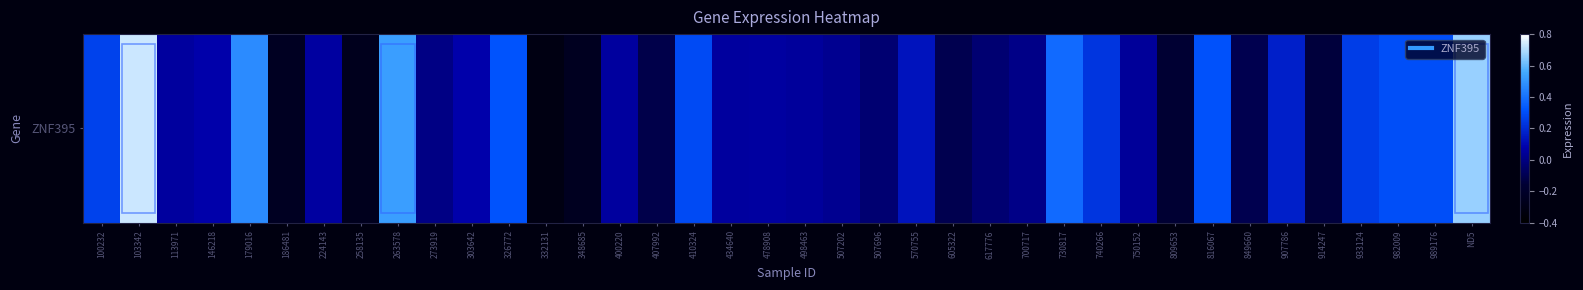

Is it true that the value at 273919 is 0.0?

True